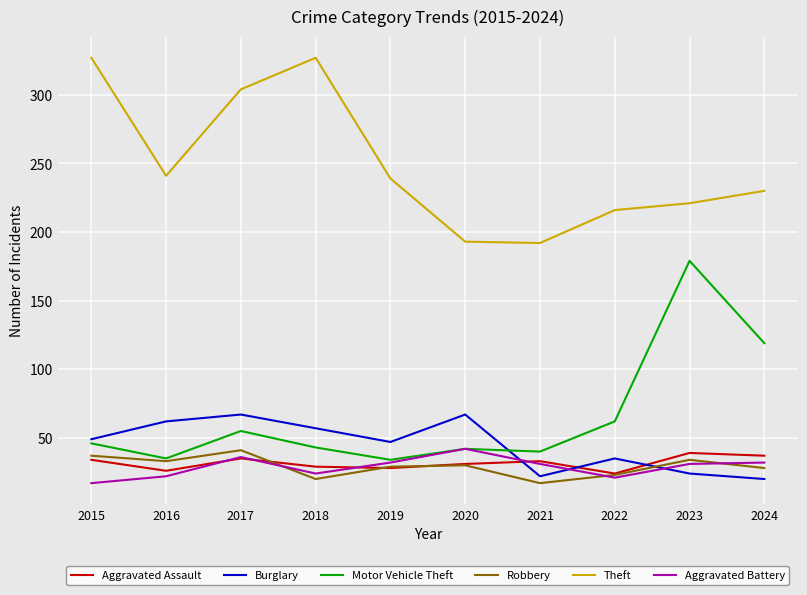

After their last crossing, which series has the higher values: Burglary or Aggravated Battery?

Aggravated Battery